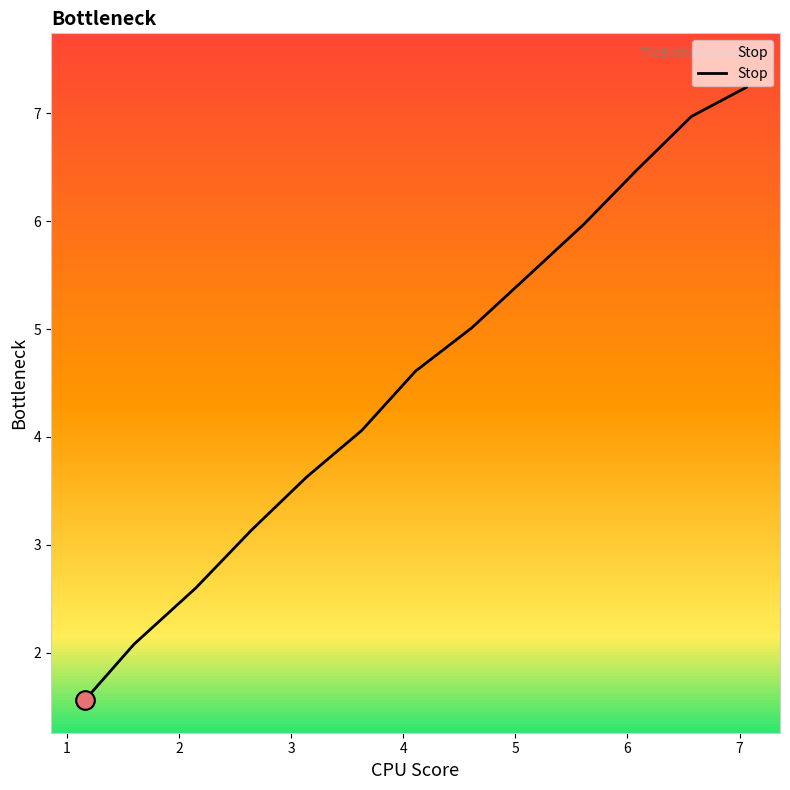

What is the smallest value displayed?

1.6